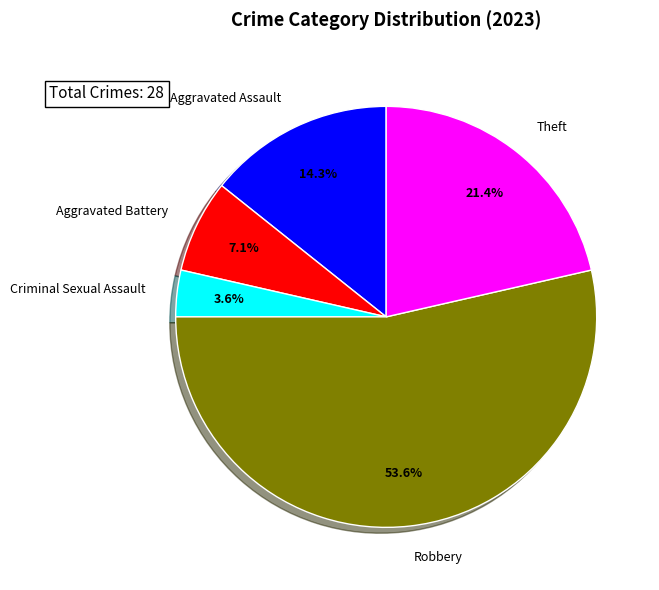

What portion of the pie excludes Criminal Sexual Assault?

96.4%